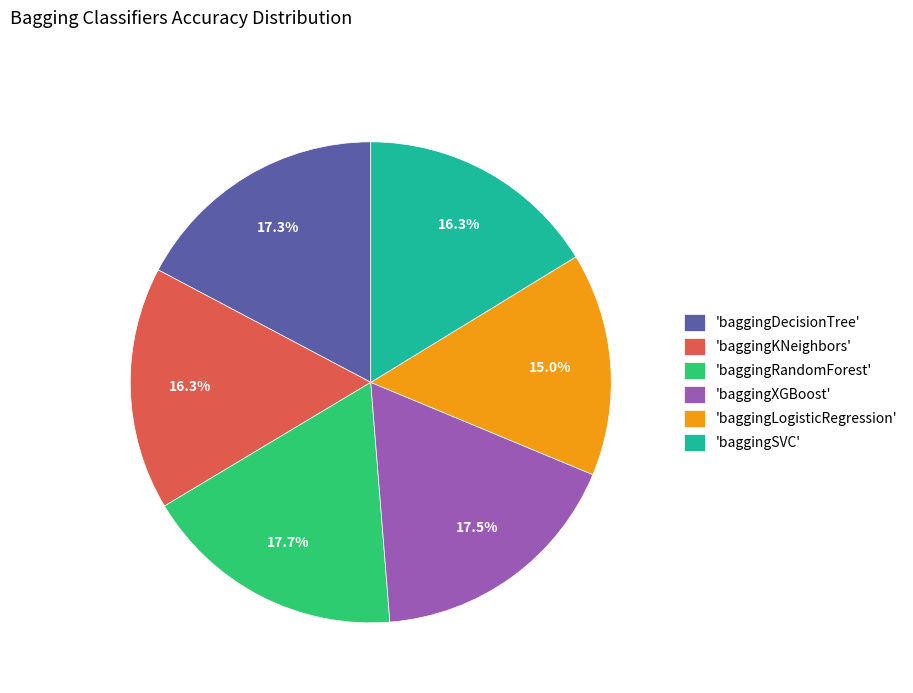

To the nearest percent, what is the difference between the largest and smallest slice percentages?

3%